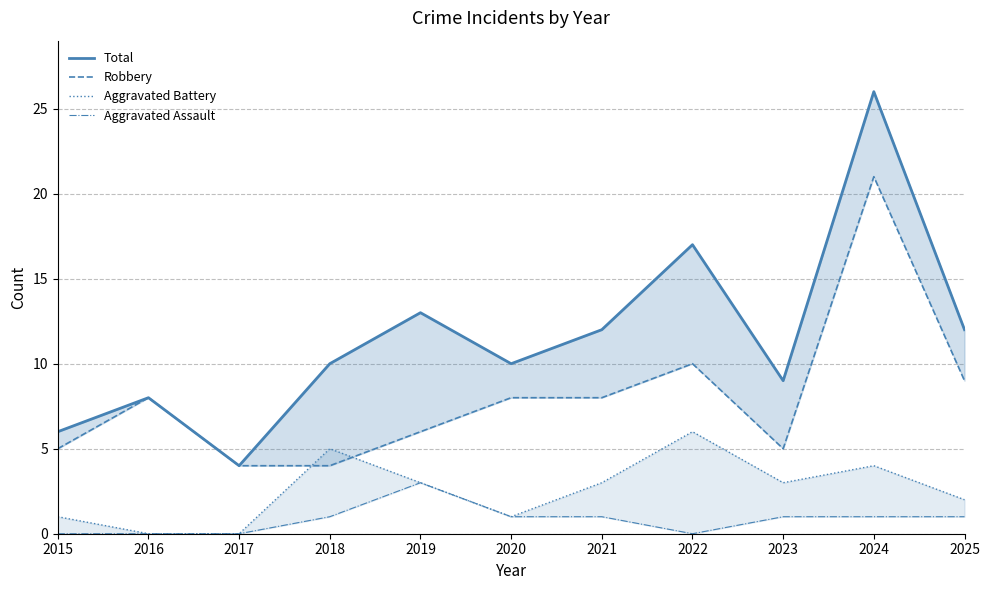

True or false: Aggravated Assault and Robbery intersect in this chart.

False